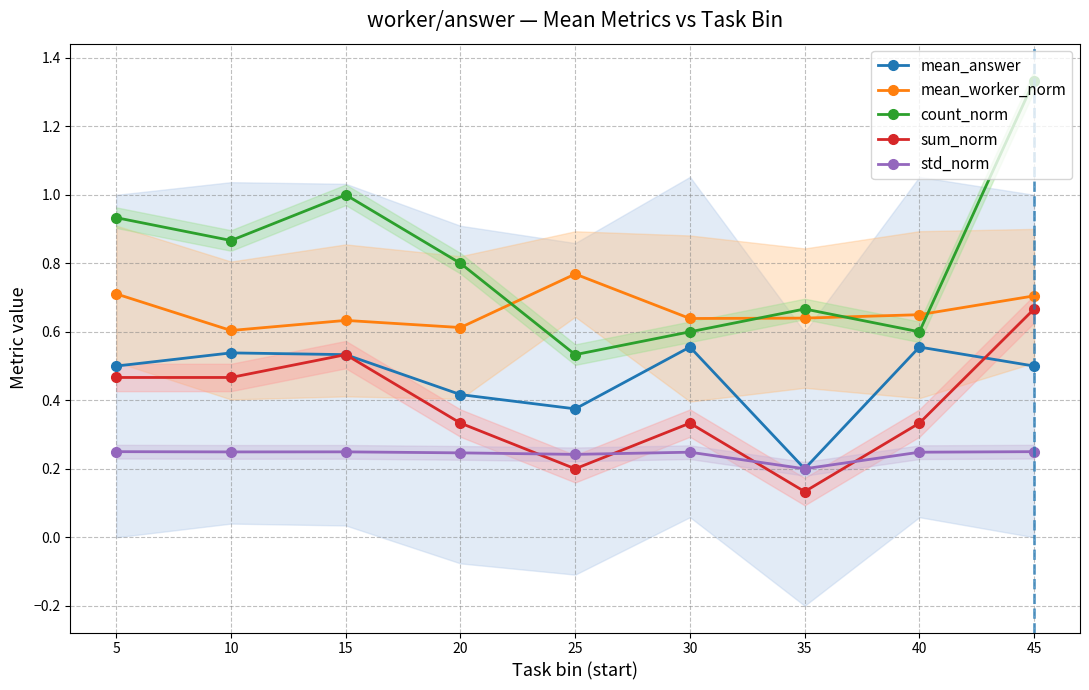

How many lines are shown in the chart?

5